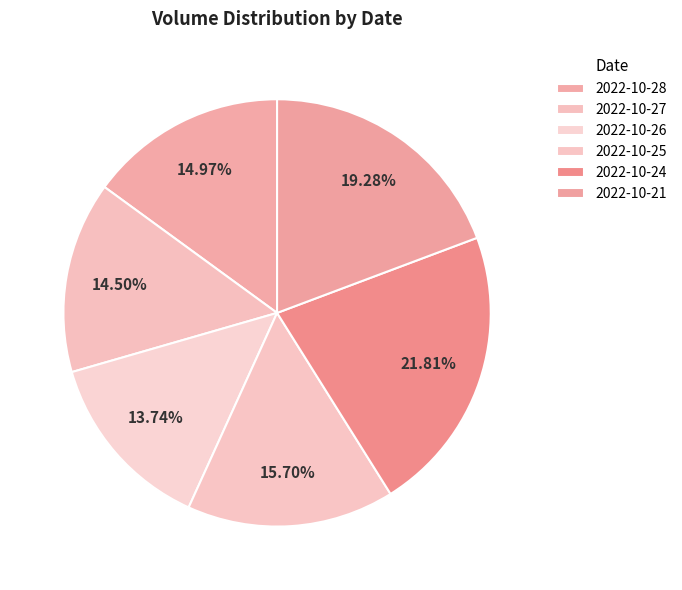

Rank the categories by value from lowest to highest.

2022-10-26, 2022-10-27, 2022-10-28, 2022-10-25, 2022-10-21, 2022-10-24